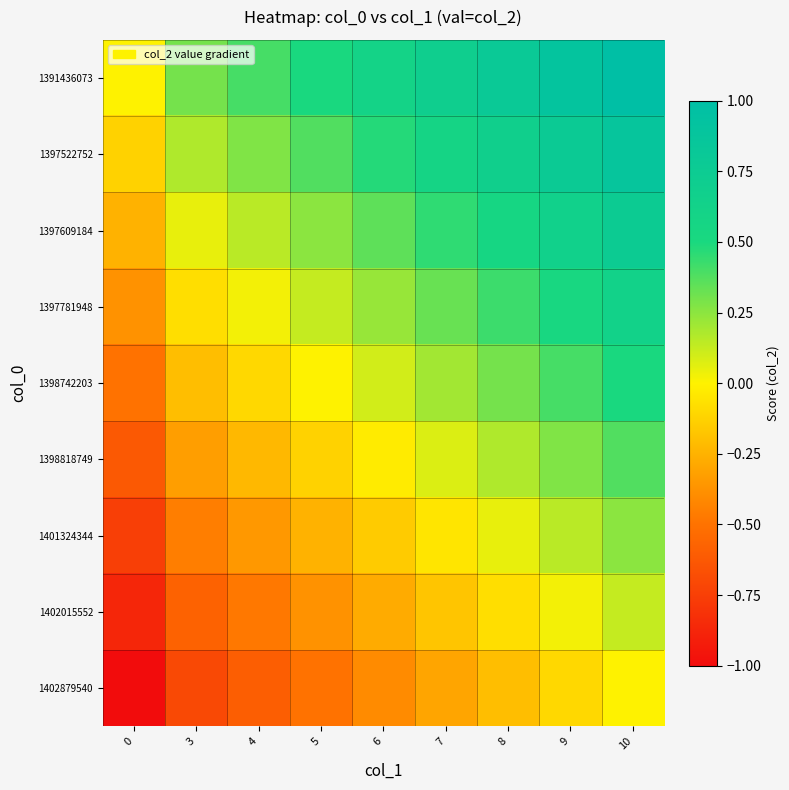

At which category is the sum across all series the highest?

10